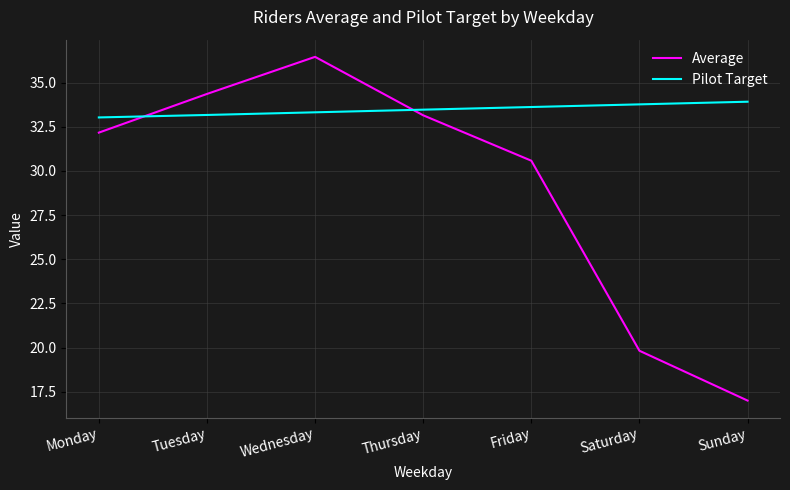

How many lines are shown in the chart?

2